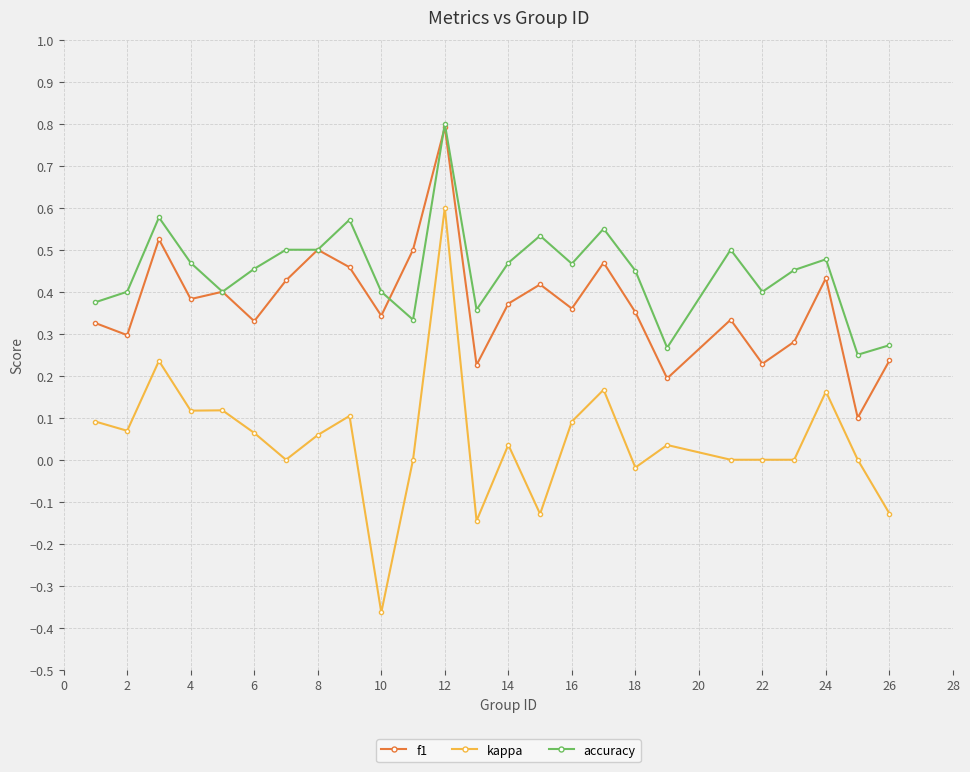

How many interior local peaks does the f1 series have?

8